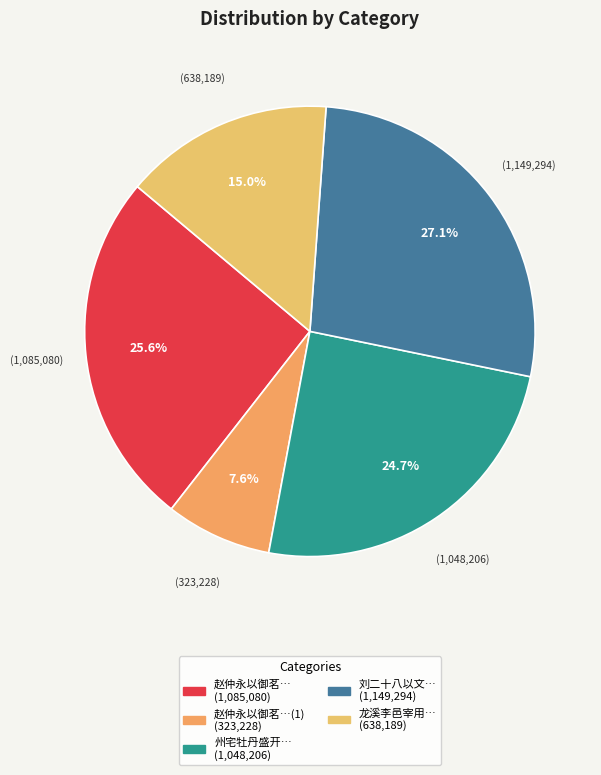

Count the number of slices in the pie.

5